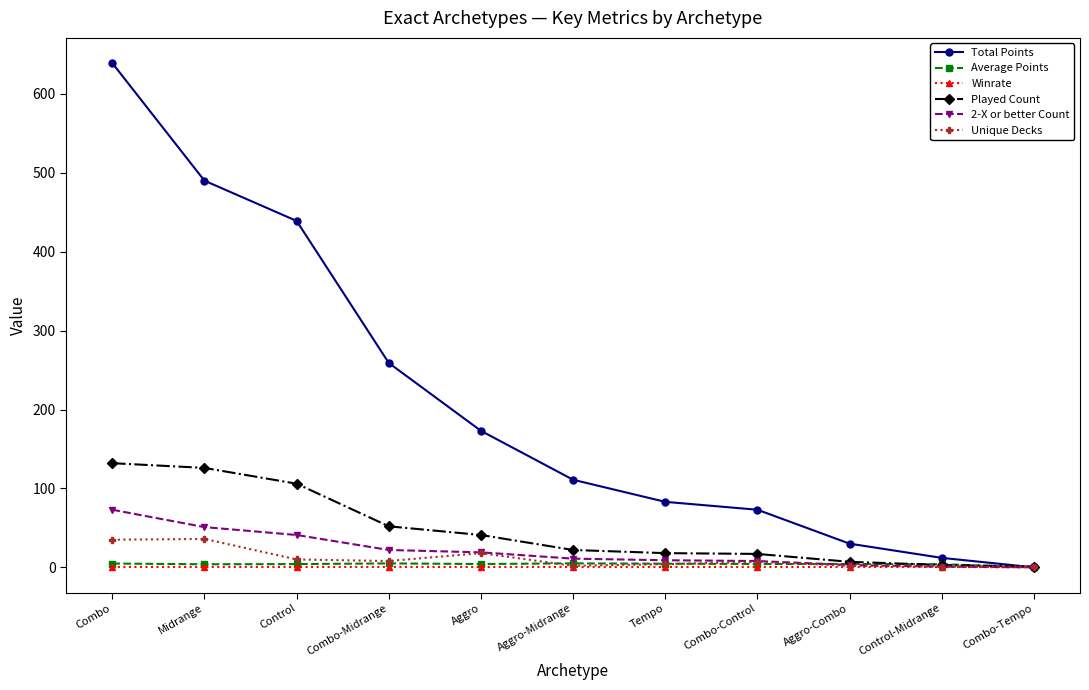

At which label does Total Points first exceed 111?

Combo